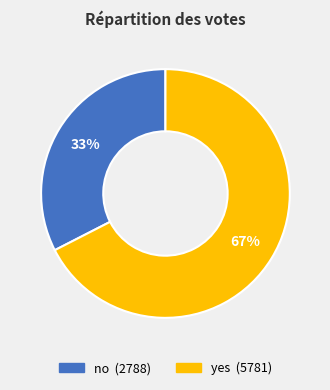

Approximately how many times larger is the value at no compared to yes?

0.5